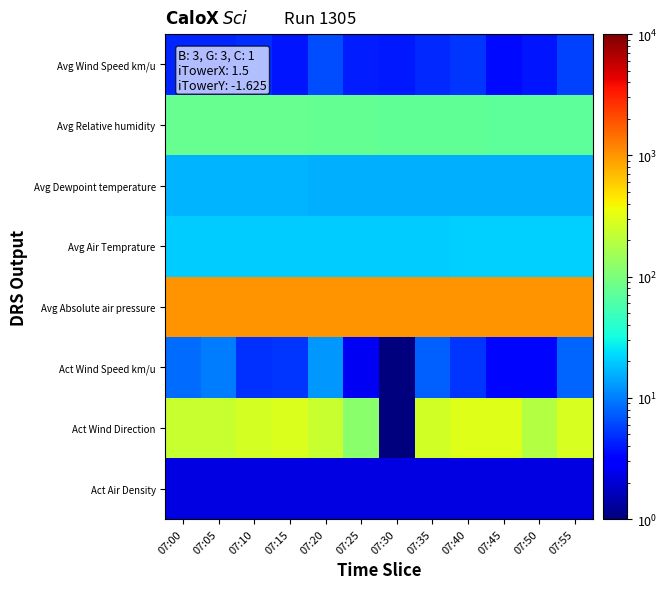

At which category is the sum across all series the highest?

07:40